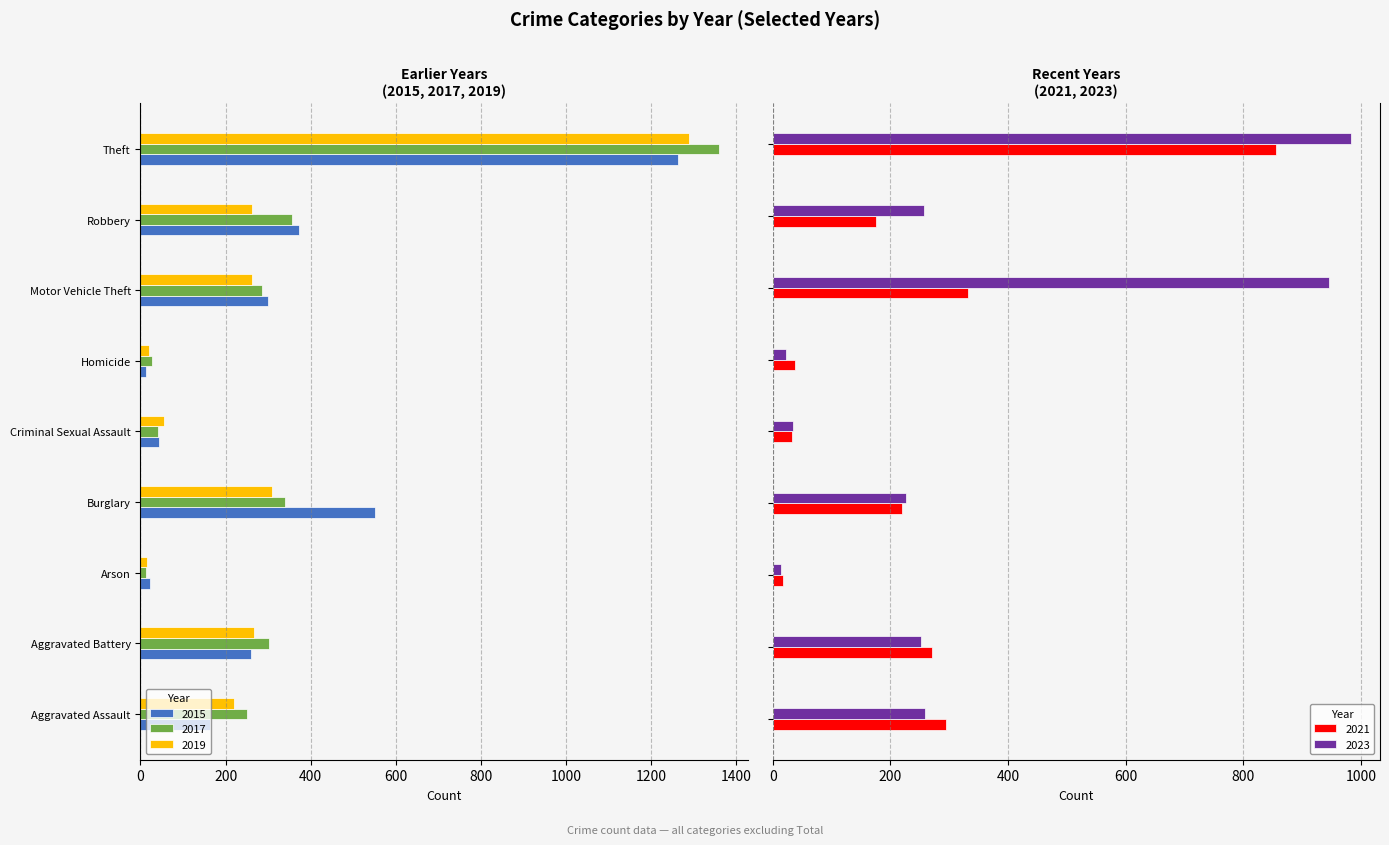

Does the chart contain any negative values?

Yes